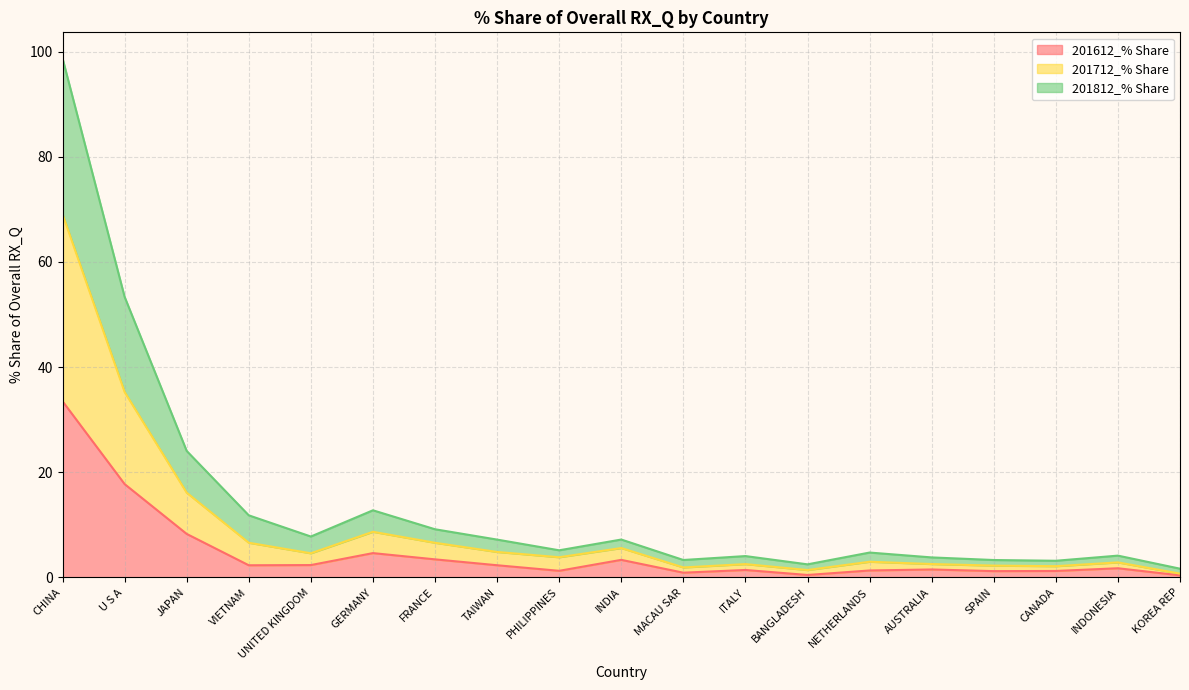

At which label is 201612_% Share closest to 16?

U S A